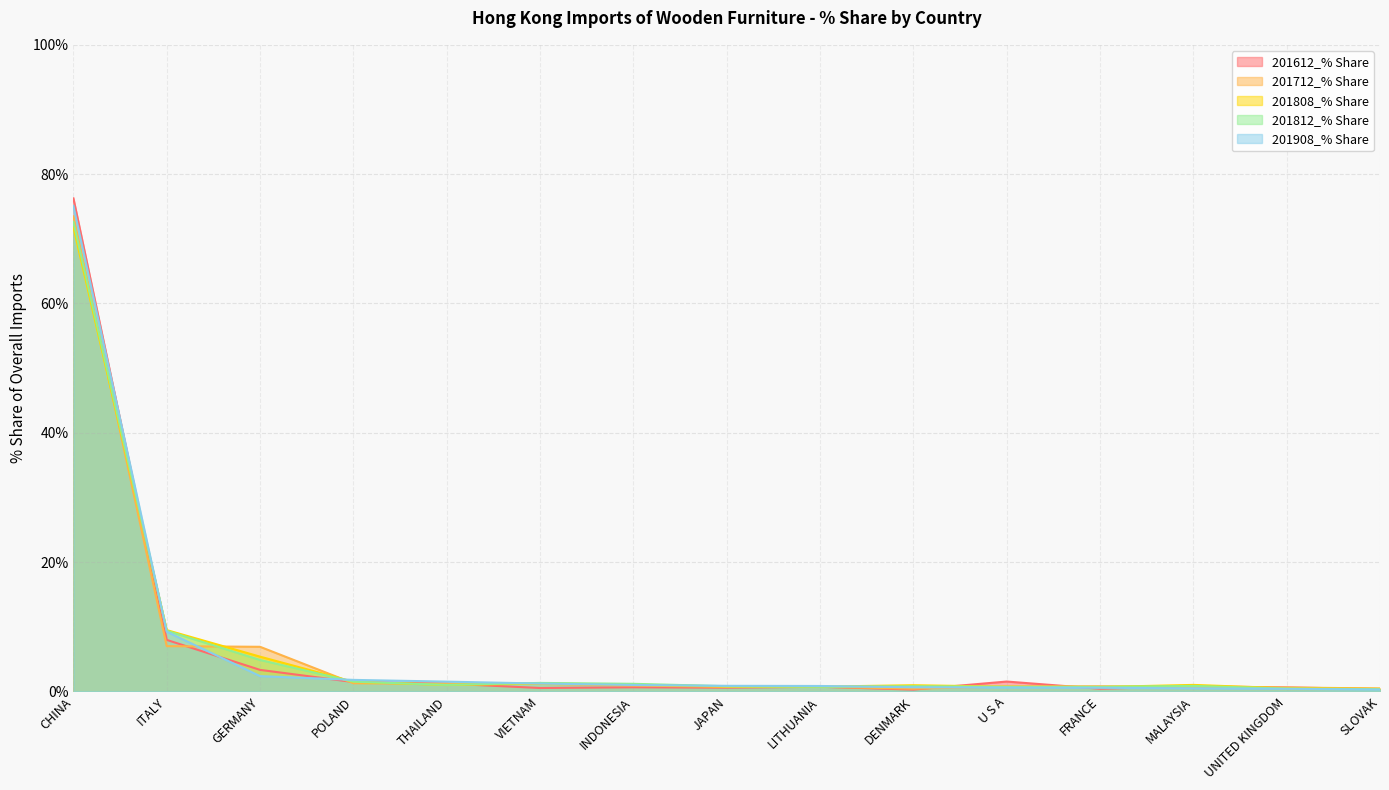

What position from the right is DENMARK?

6